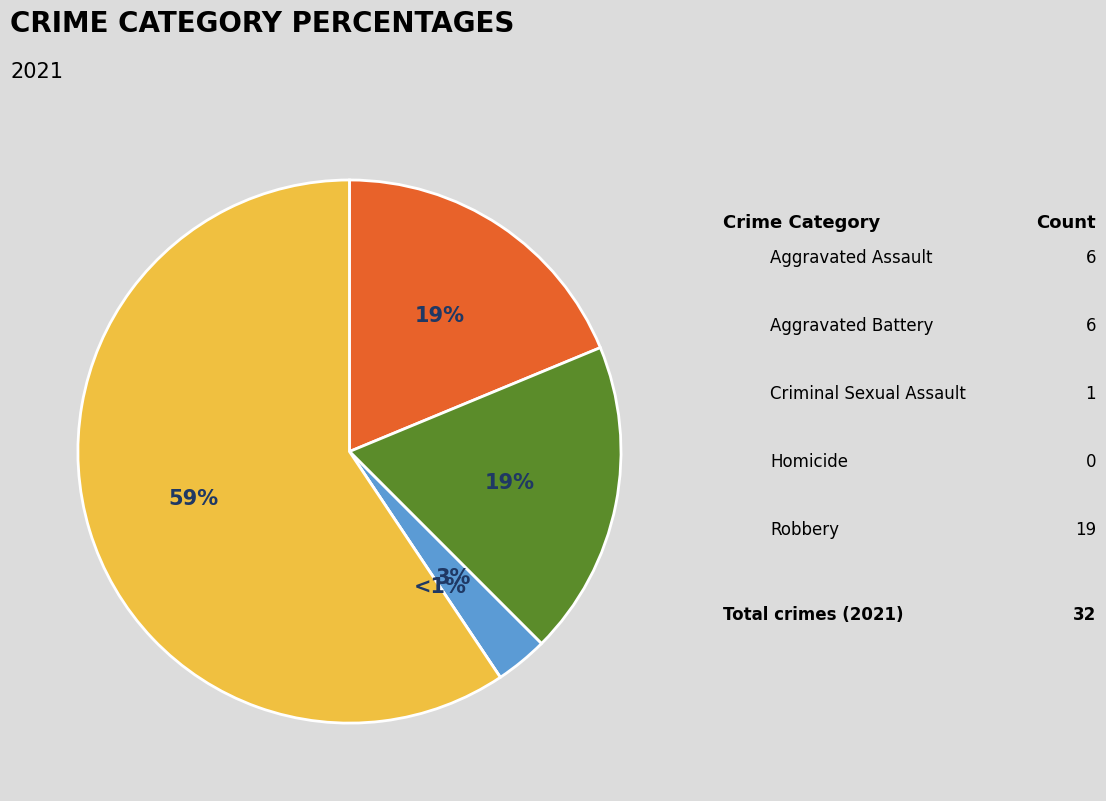

To the nearest percent, what percentage of the pie is Aggravated Assault?

19%